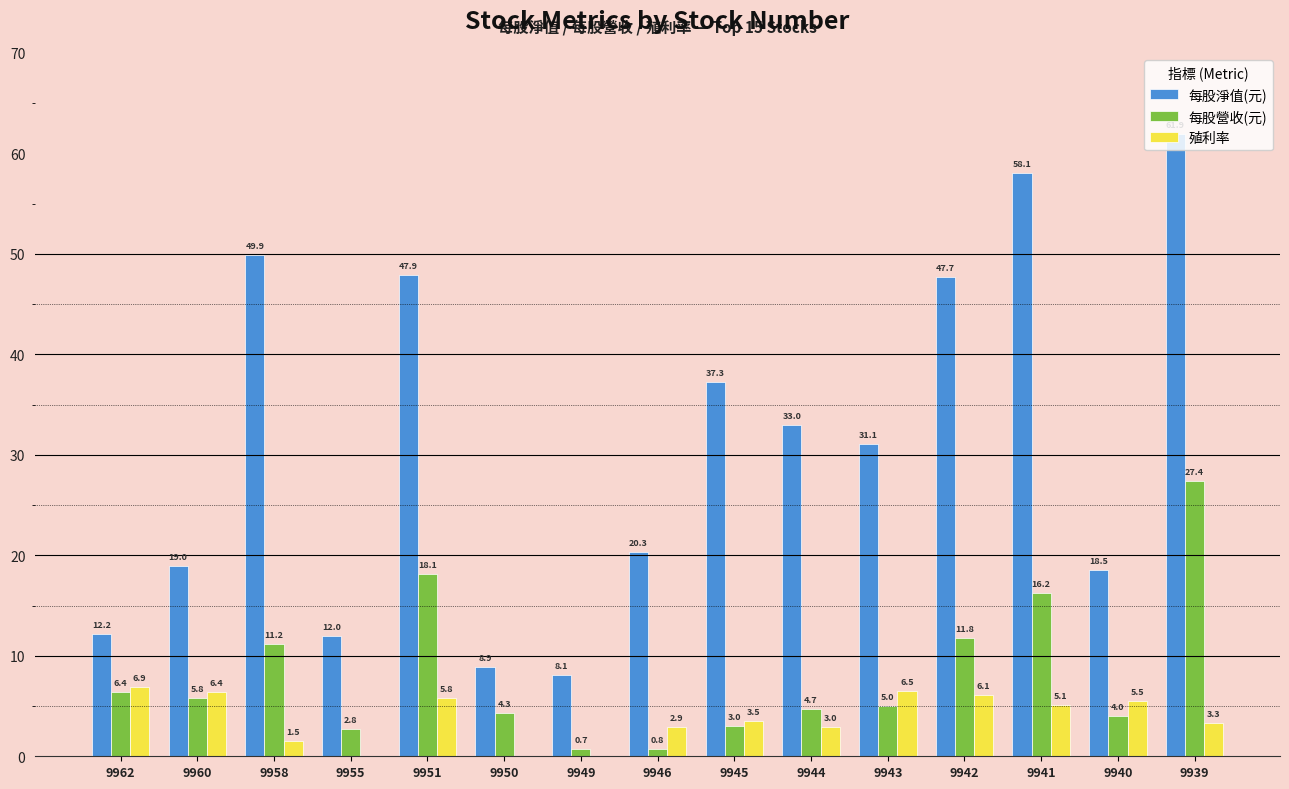

What is the greatest value displayed?

61.9